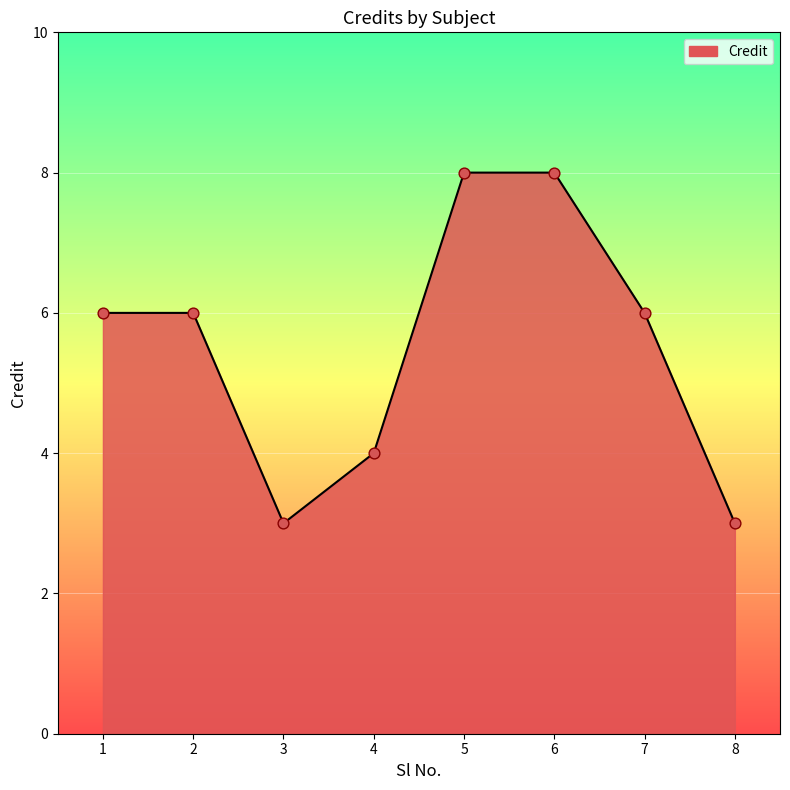

What is the ratio of the value at 8 to the value at 5?

0.4